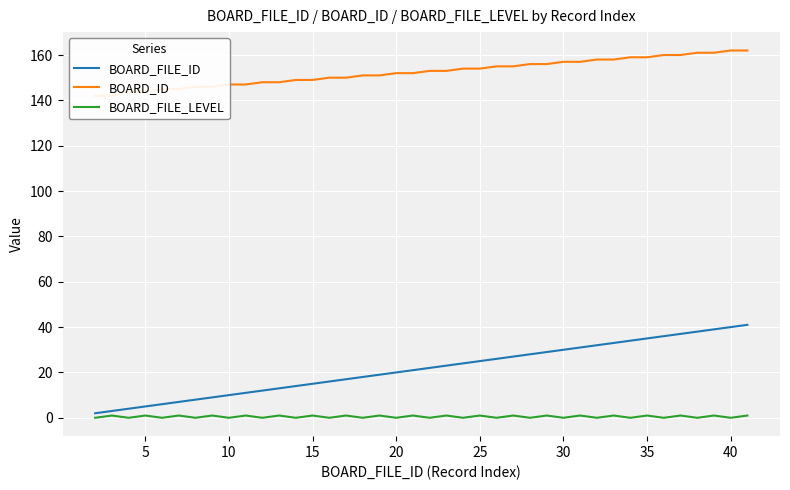

What are all the series names shown in the legend?

BOARD_FILE_ID, BOARD_ID, BOARD_FILE_LEVEL